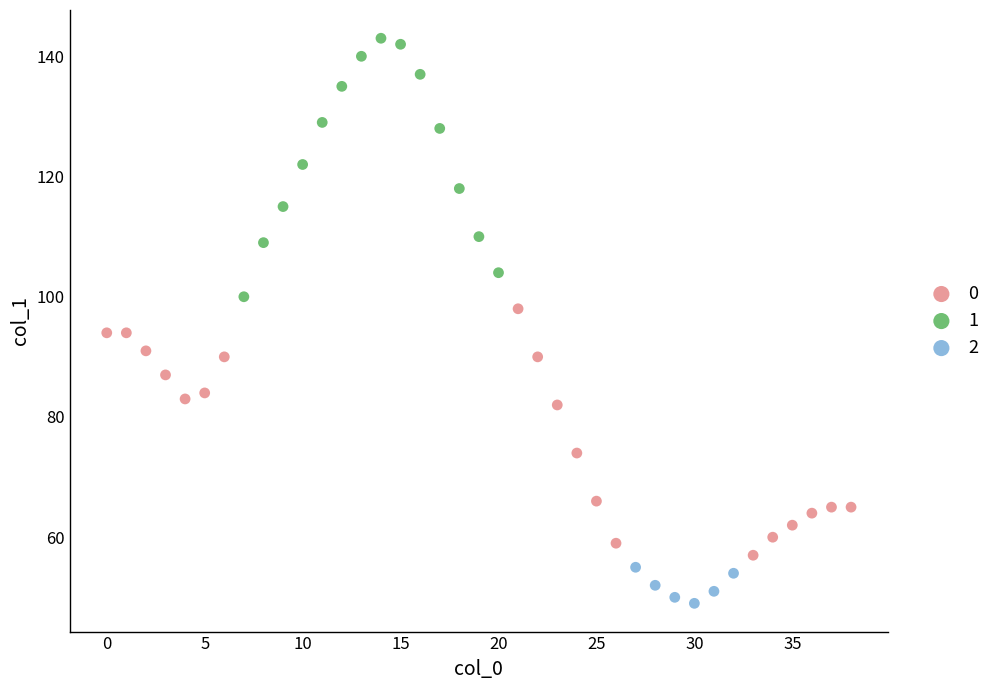

Which series contains the lowest Y value?

2